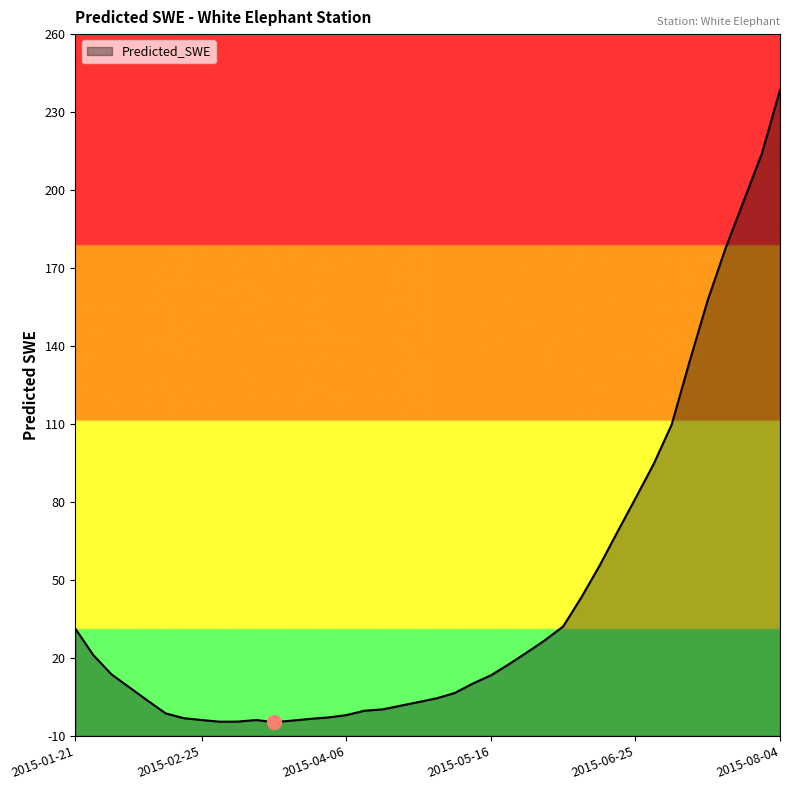

Which label corresponds to the largest value in the chart?

2015-08-04